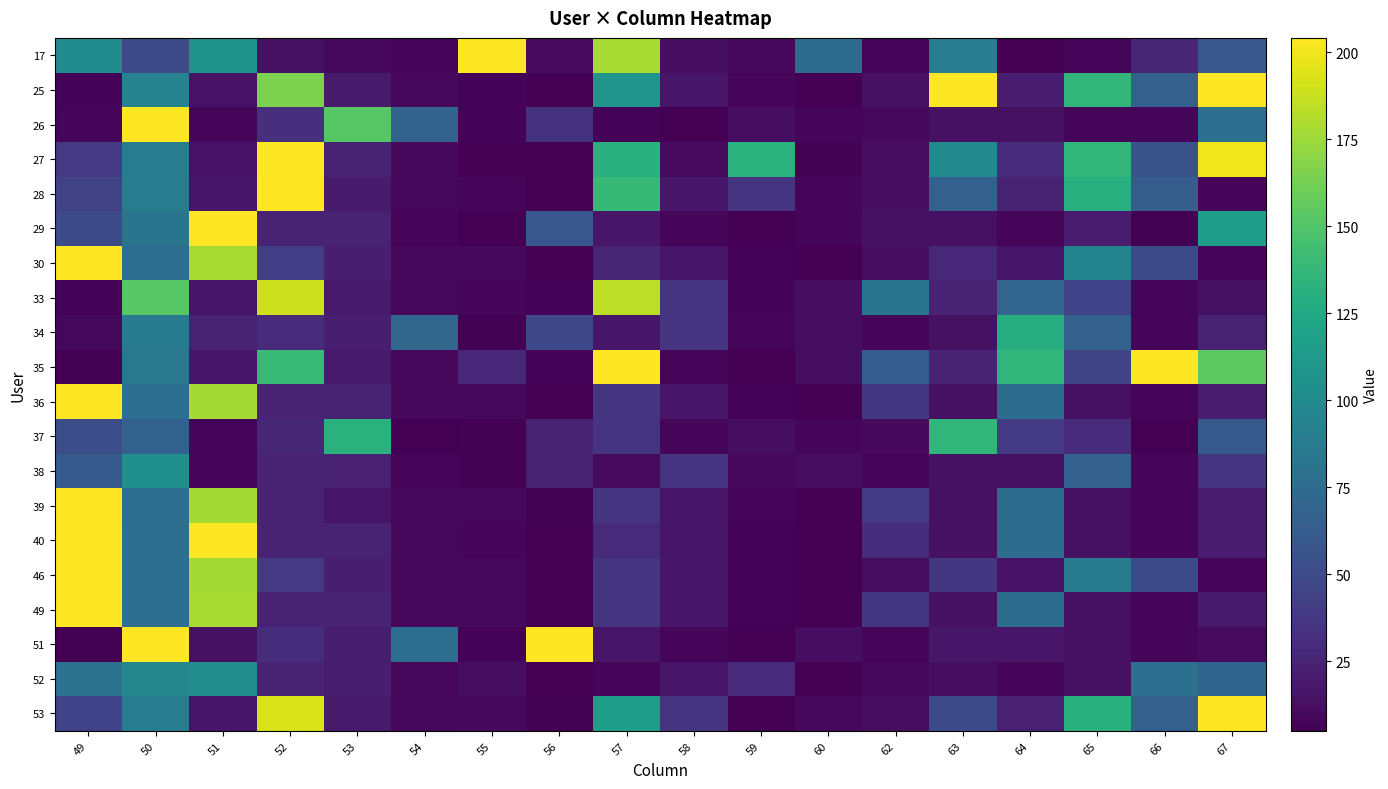

Rank the series at 57 from lowest to highest value.

26, 52, 38, 29, 34, 51, 30, 40, 36, 46, 49, 37, 39, 25, 53, 27, 28, 17, 33, 35